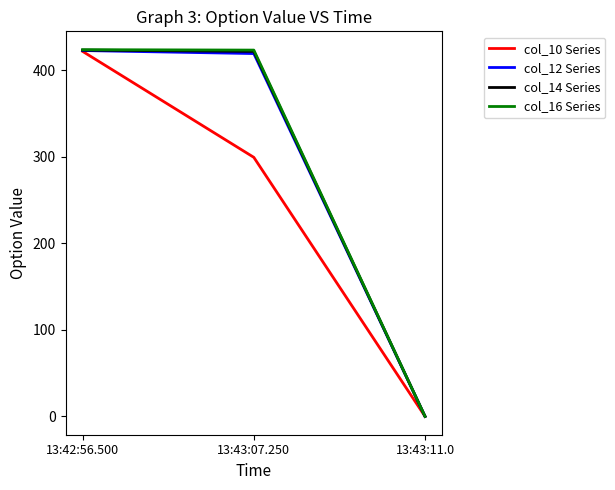

List the labels in order of col_10 Series value, smallest first.

13:43:11.0, 13:43:07.250, 13:42:56.500